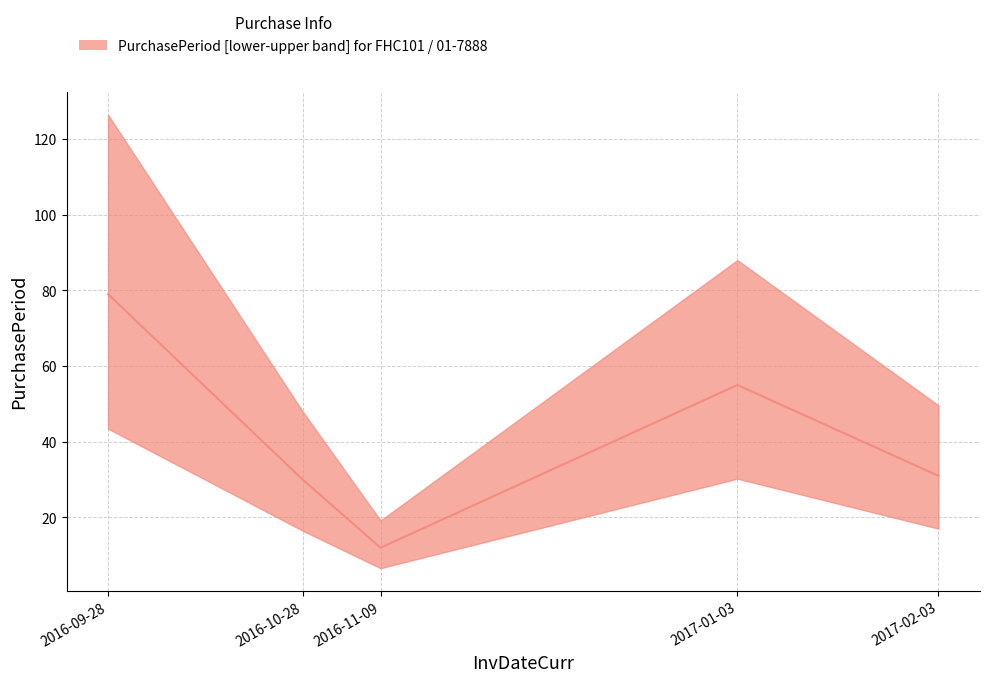

Is it true that the value at 2017-01-03 is 80?

False